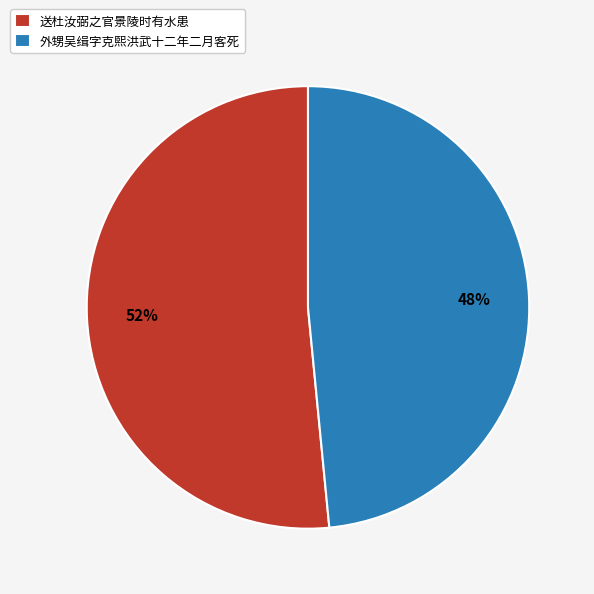

How many segments does this pie chart have?

2